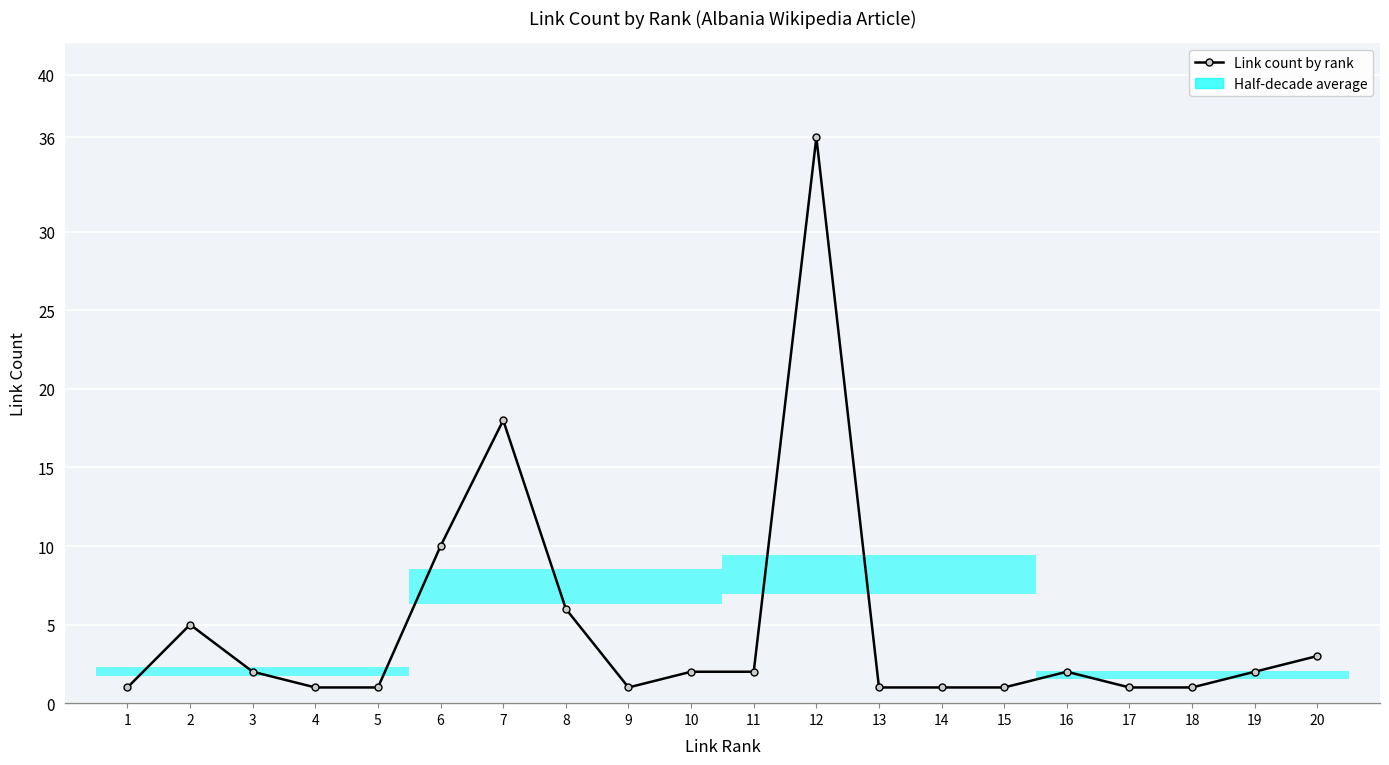

At which category does the data reach its first local peak?

2